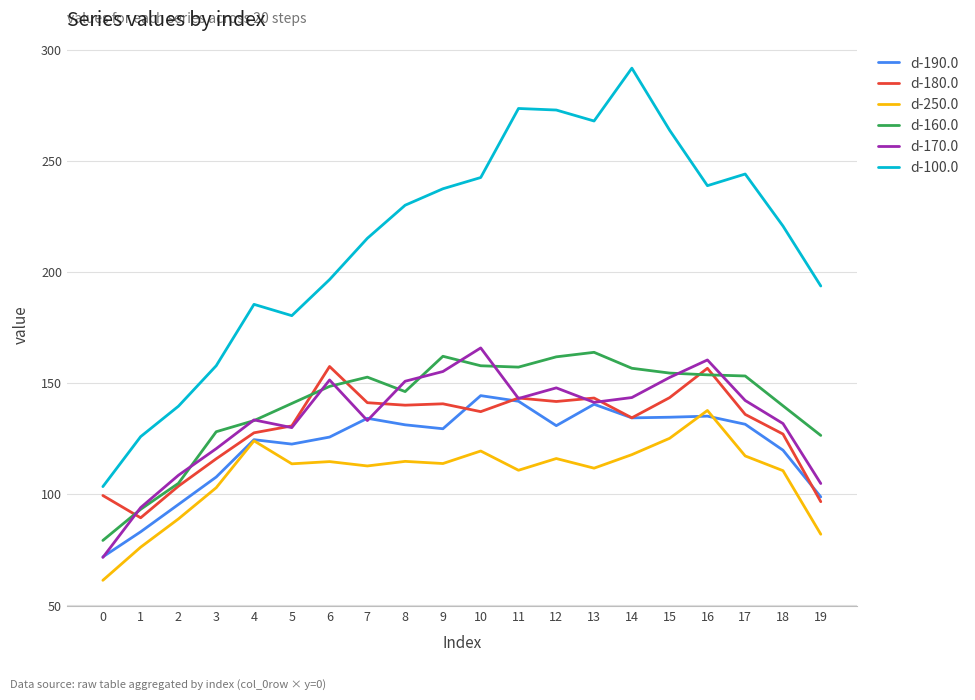

What is the approximate value of d-180.0 at 15?

143.6